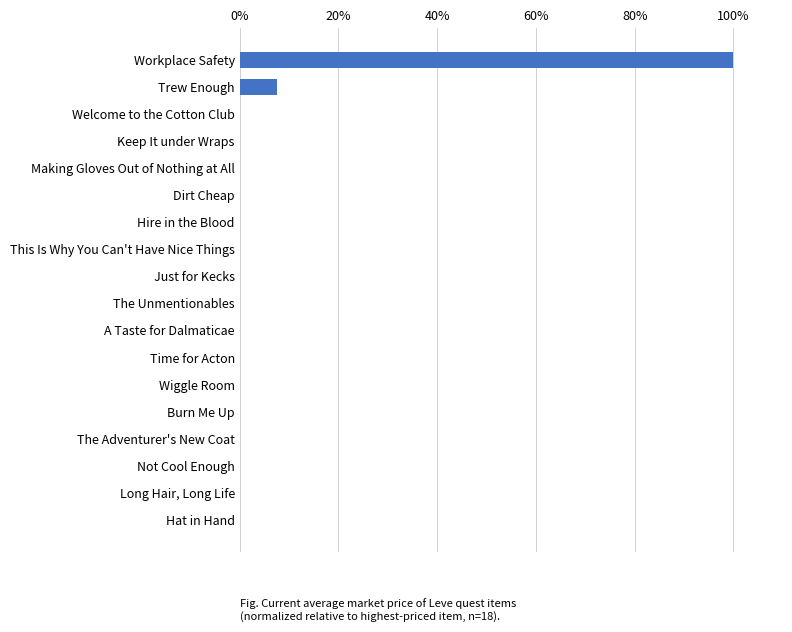

What is the sum of all values?

107.8